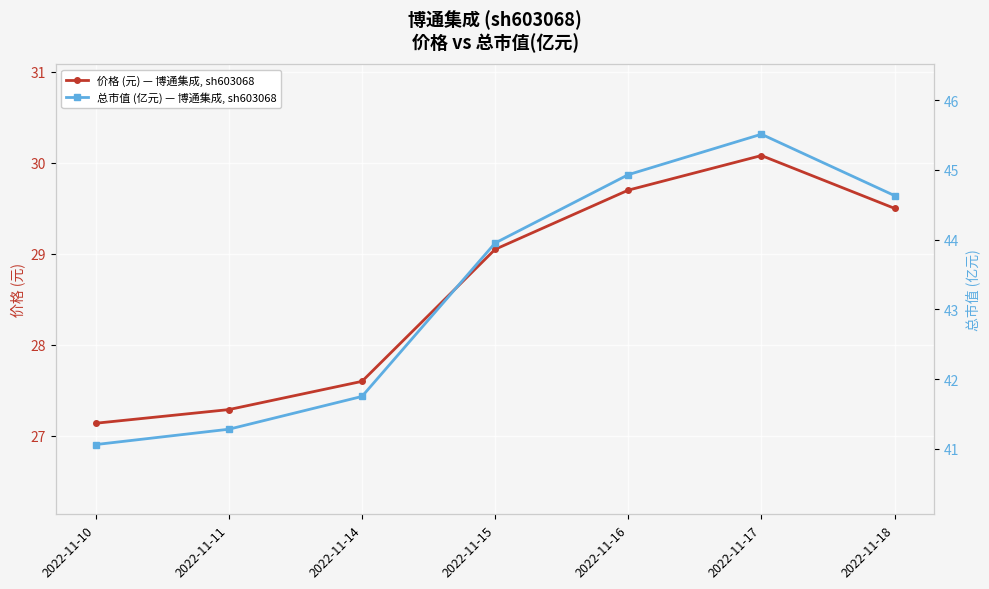

List the series in order of their overall mean, lowest first.

价格 (元) — 博通集成, sh603068, 总市值 (亿元) — 博通集成, sh603068